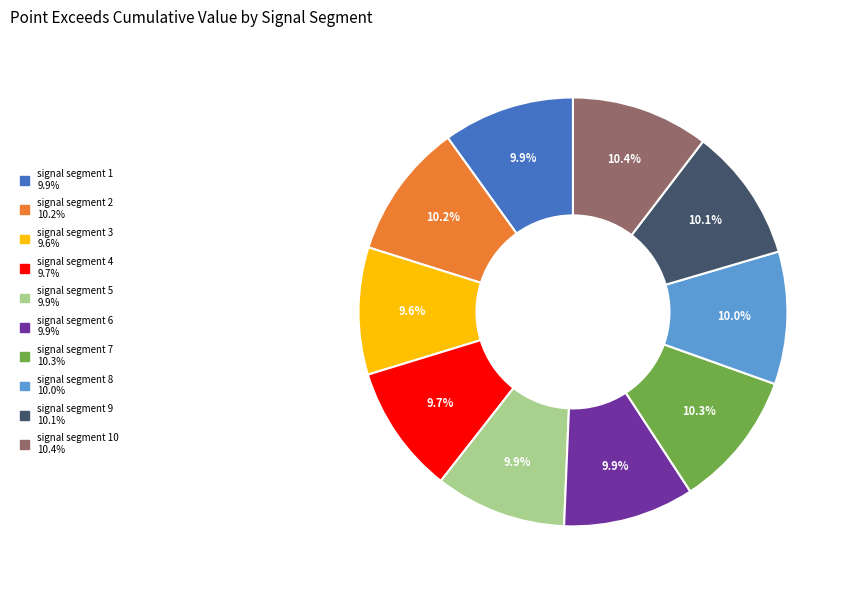

Does any single category account for the majority?

No